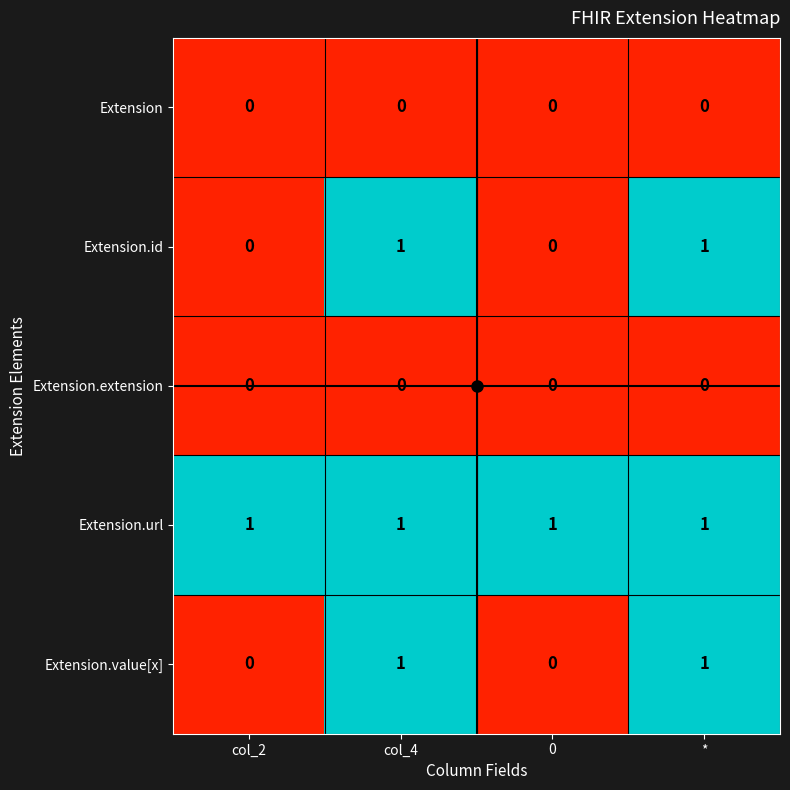

The Extension.url series shows 1 at 0. True or false?

True